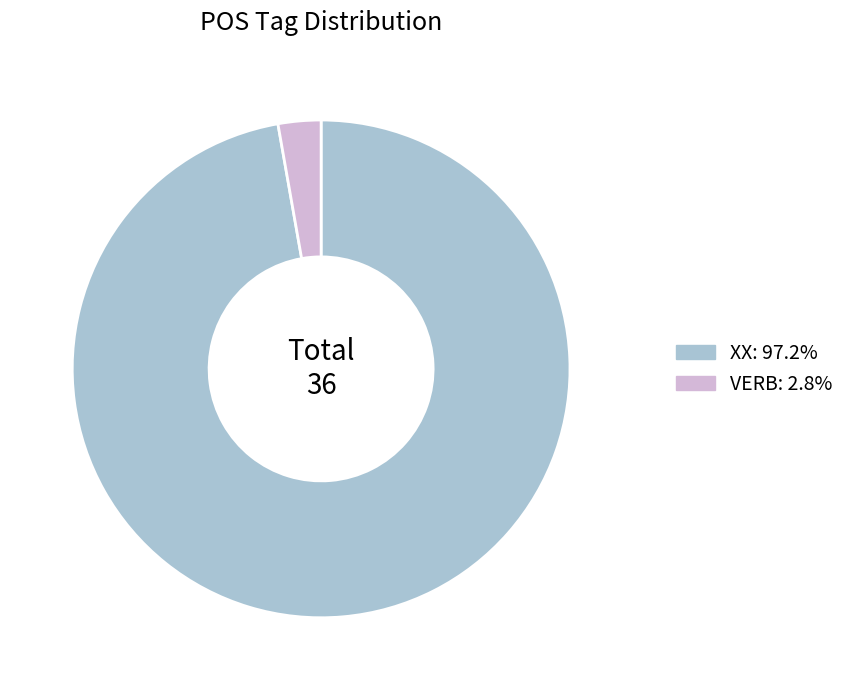

How many segments does this pie chart have?

2